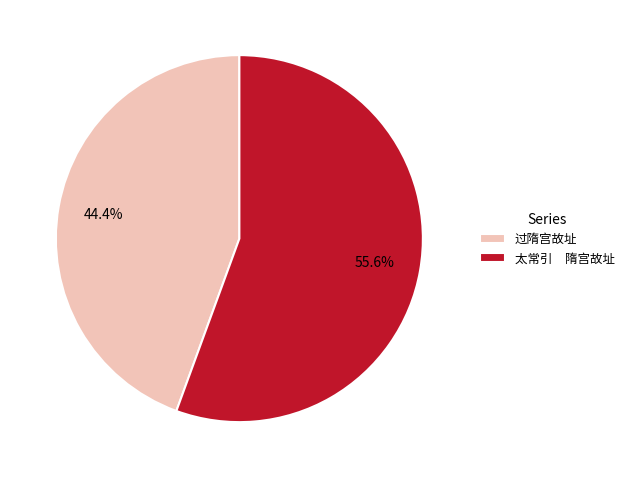

To the nearest percent, what is the difference between the largest and smallest slice percentages?

11%